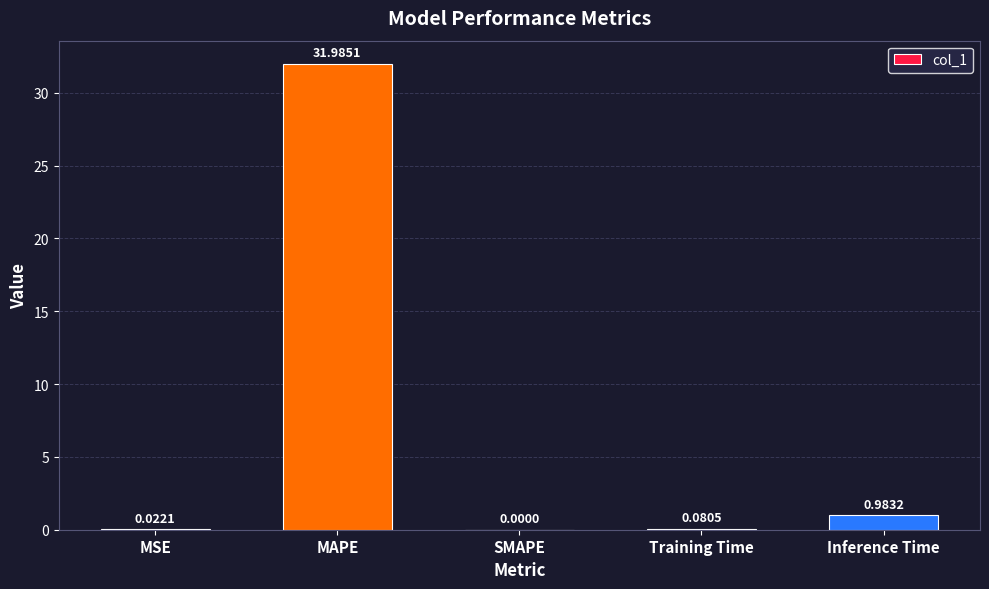

The value at SMAPE is -13.2. True or false?

False